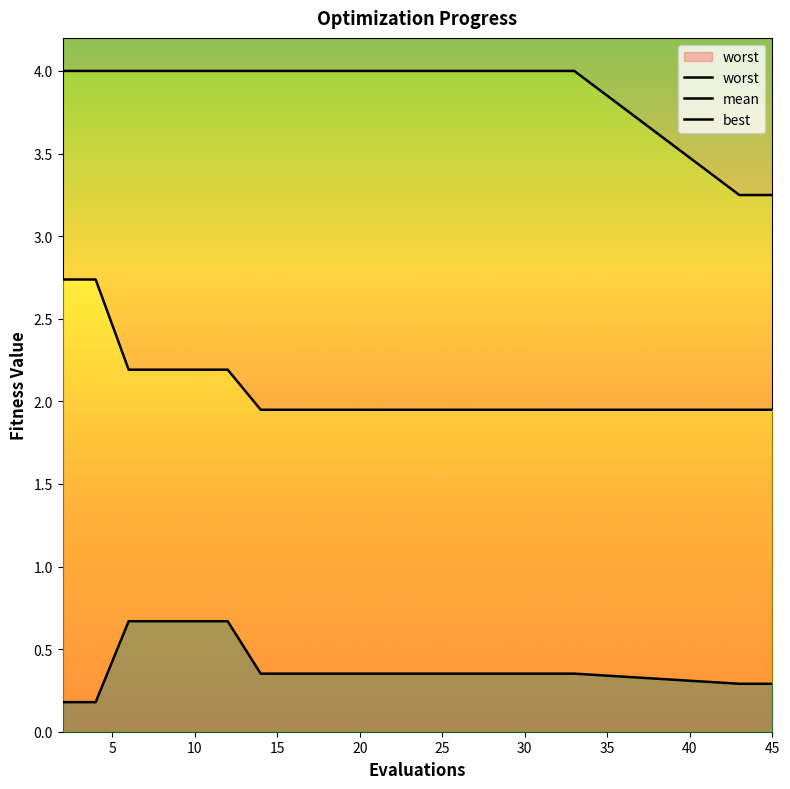

At how many categories does at least one series exceed 0?

20